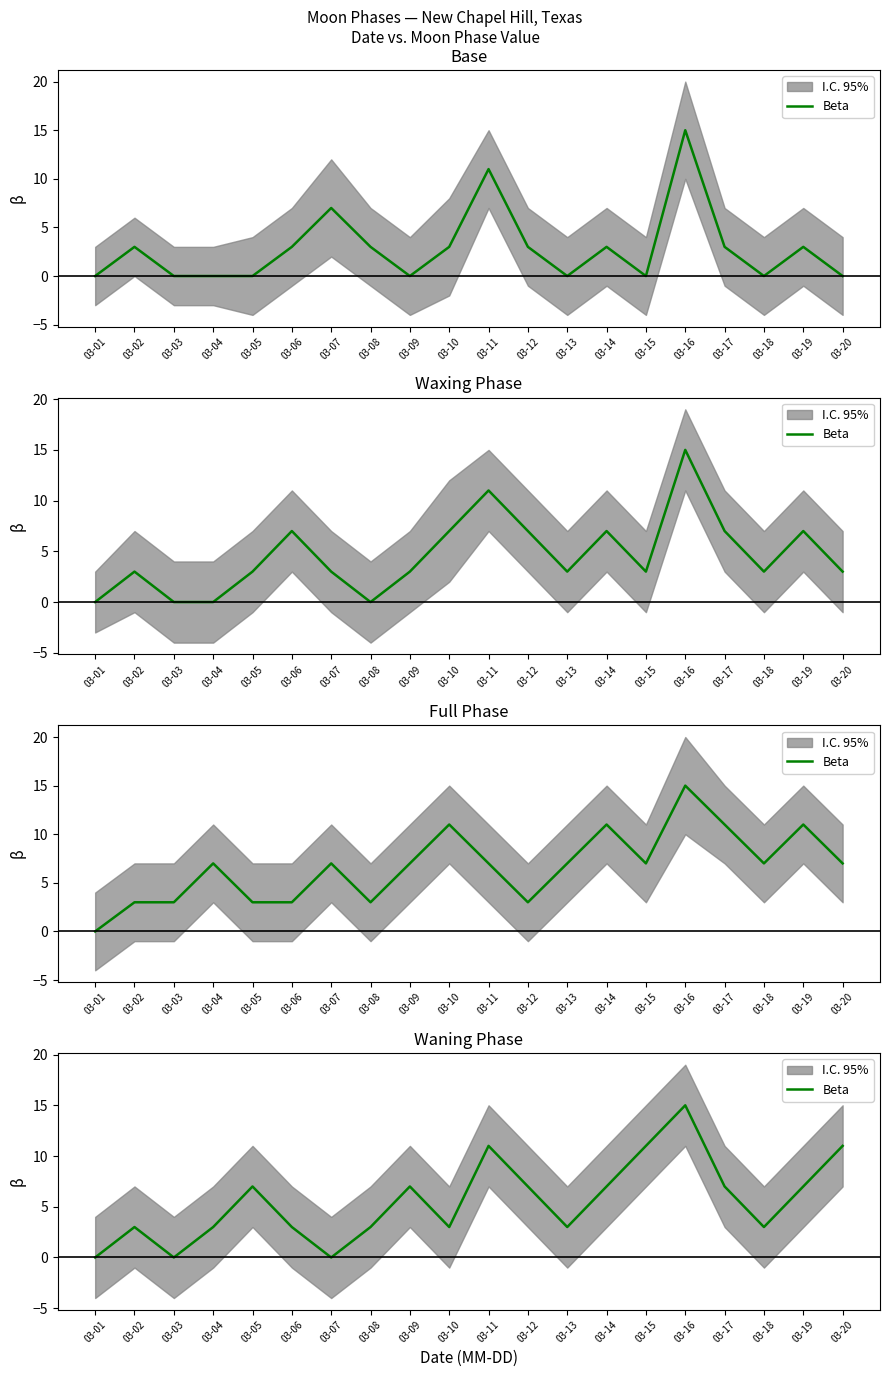

The chart shows a value of 3 at 03-08. True or false?

True